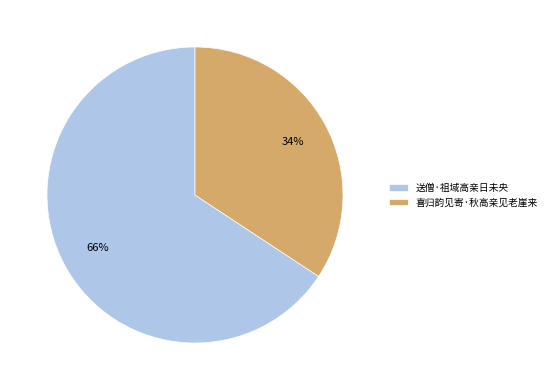

Which category has the smallest portion of the pie?

喜归韵见寄·秋高亲见老崖来